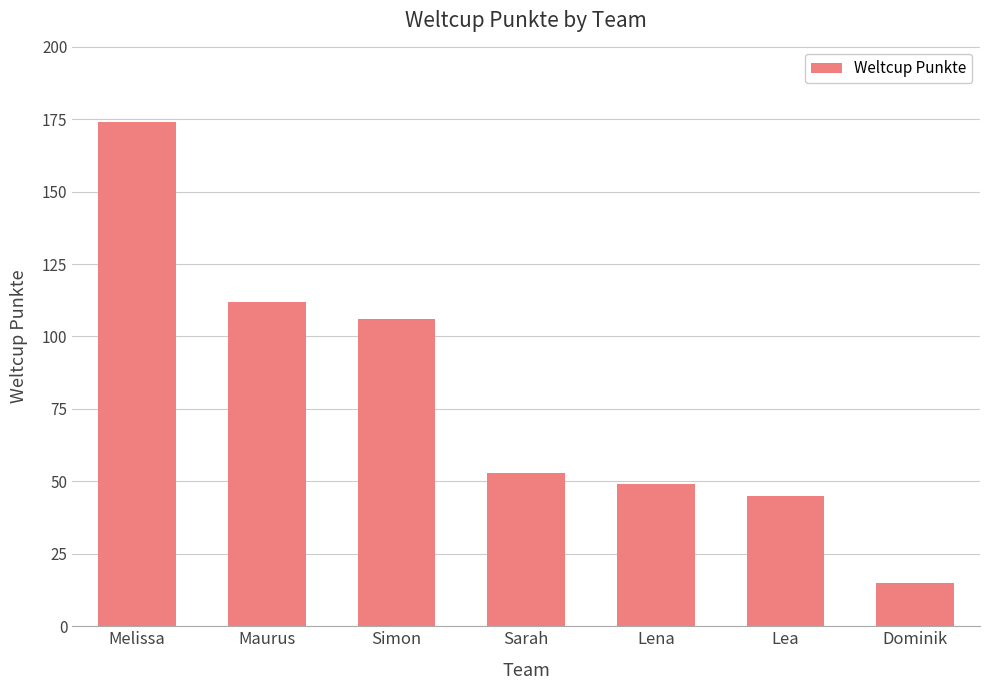

List the labels in order of value, smallest first.

Dominik, Lea, Lena, Sarah, Simon, Maurus, Melissa